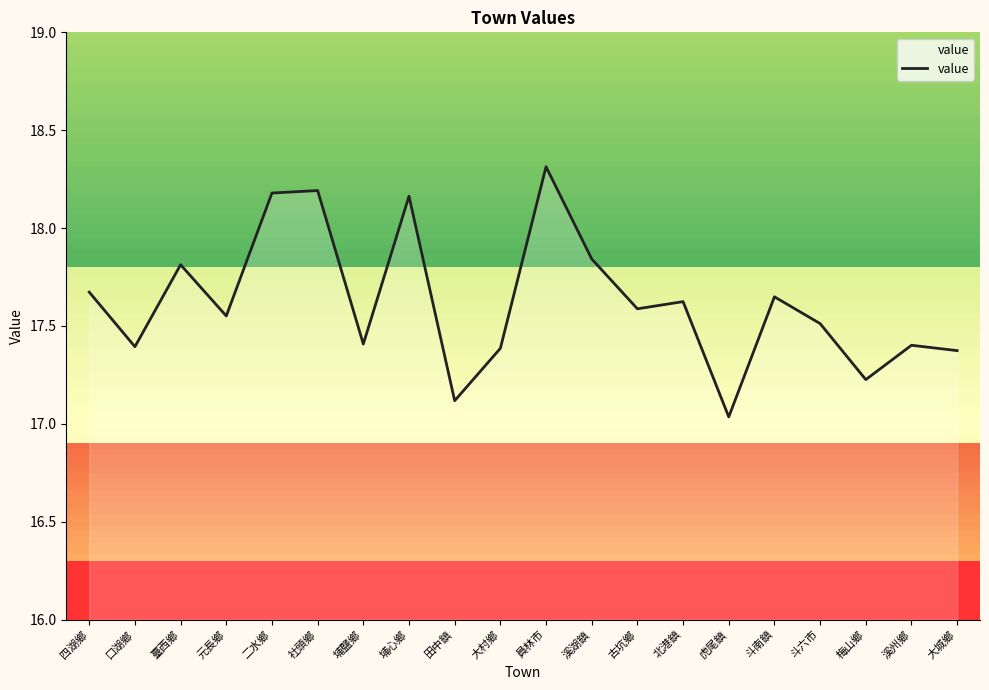

What position from the left is 田中鎮?

9